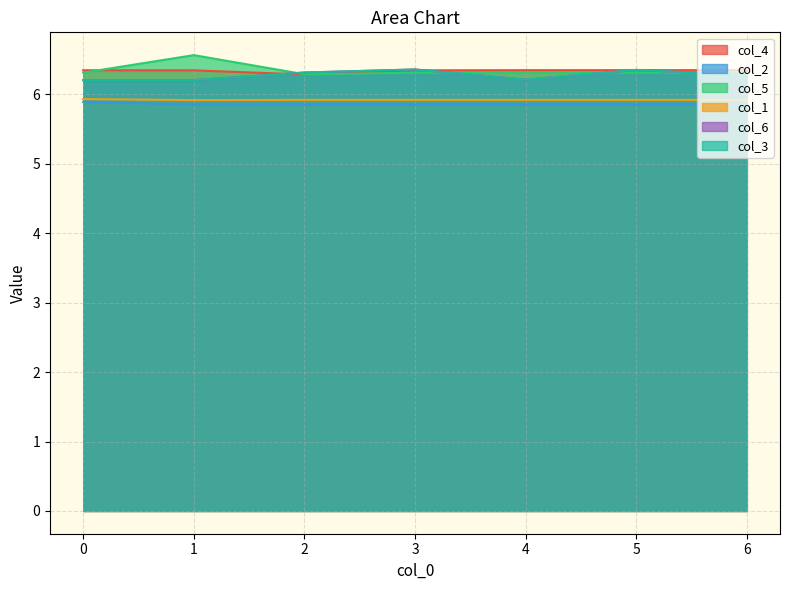

Reading left to right, extract all data points from this chart.

col_4: 6.3	6.3	6.3	6.3	6.3	6.3	6.3
col_2: 5.9	5.9	5.9	5.9	5.9	5.9	5.9
col_5: 6.3	6.6	6.3	6.3	6.3	6.3	6.3
col_1: 5.9	5.9	5.9	5.9	5.9	5.9	5.9
col_6: 6.2	6.2	6.3	6.4	6.2	6.4	6.3
col_3: 6.2	6.2	6.3	6.4	6.2	6.4	6.3